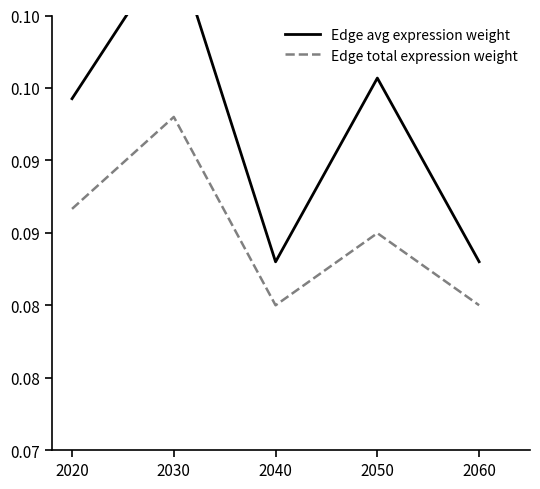

Reading left to right, list all the values displayed in this chart.

Edge average expression weight: 0.1	0.1	0.1	0.1	0.1
Edge total expression weight: 0.1	0.1	0.1	0.1	0.1